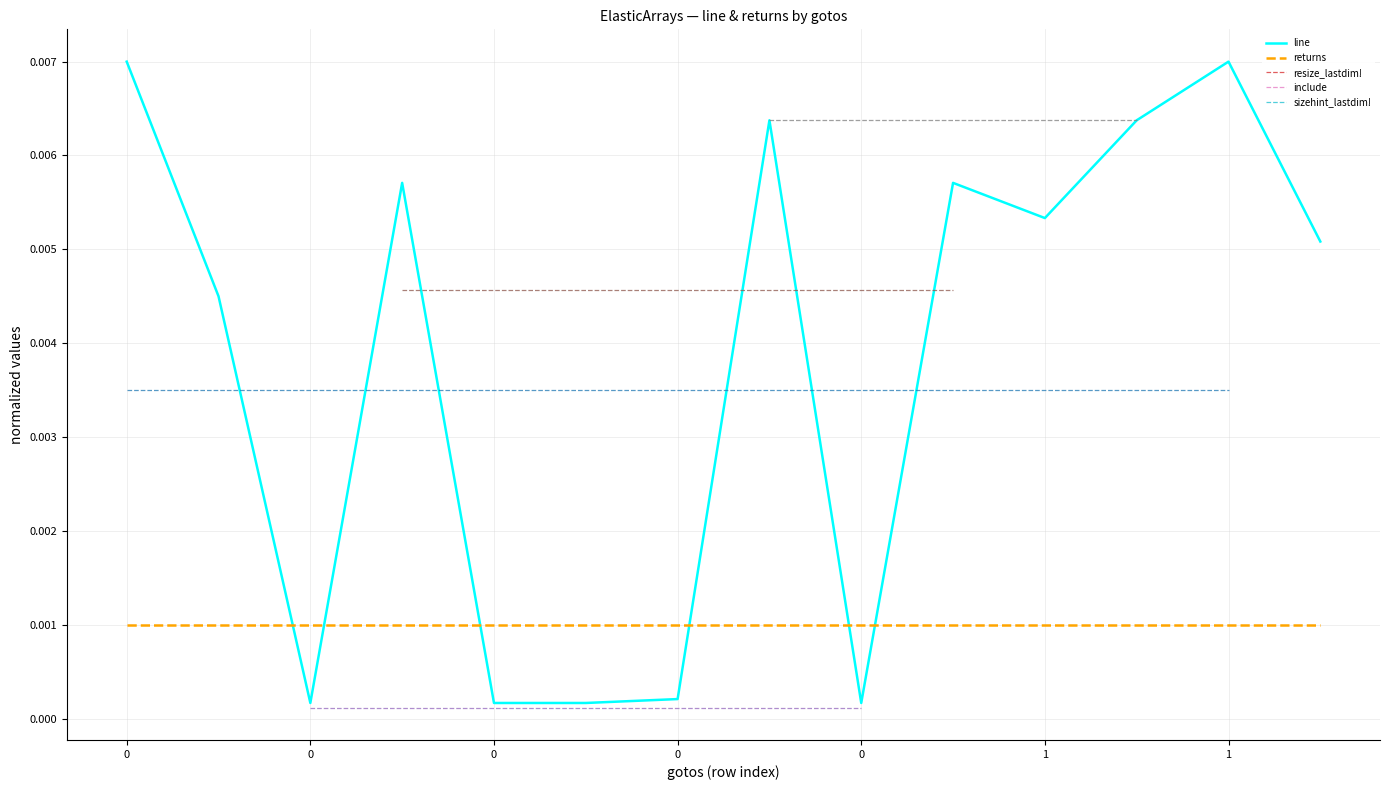

Does the chart have visible grid lines?

Yes